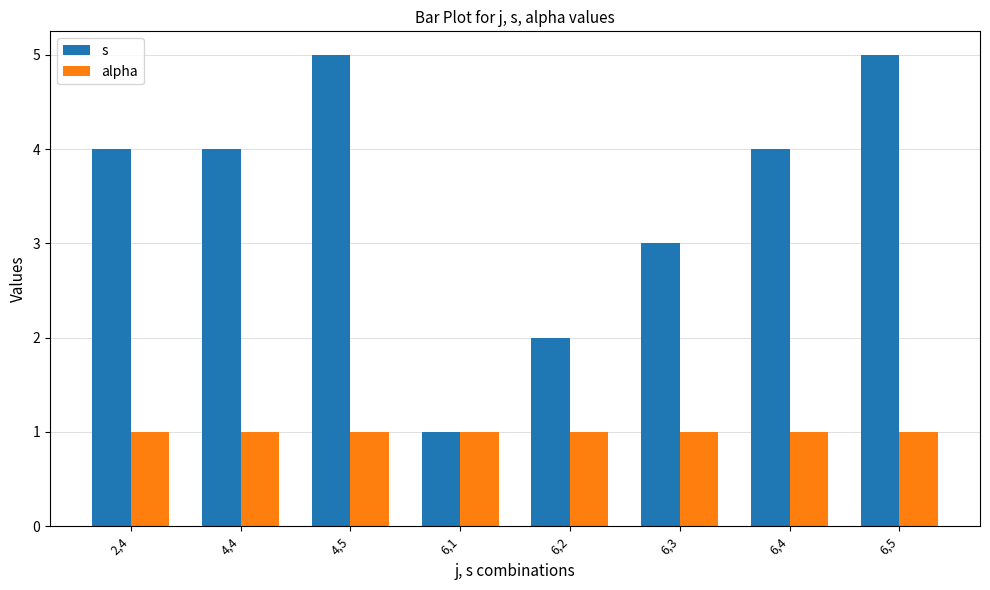

Rank the series by their average value, from highest to lowest.

s, alpha